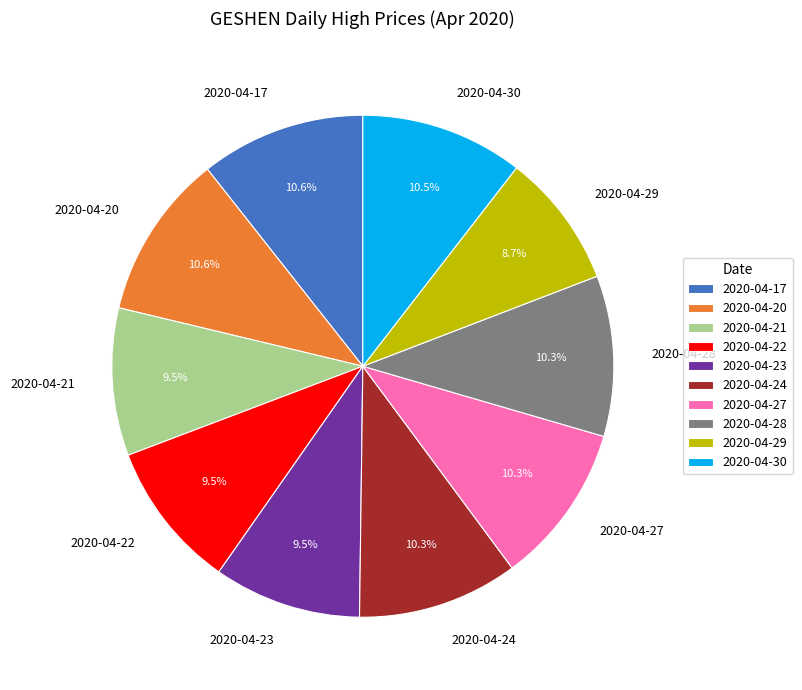

What percentage is the 2020-04-28 slice, to the nearest percent?

10%